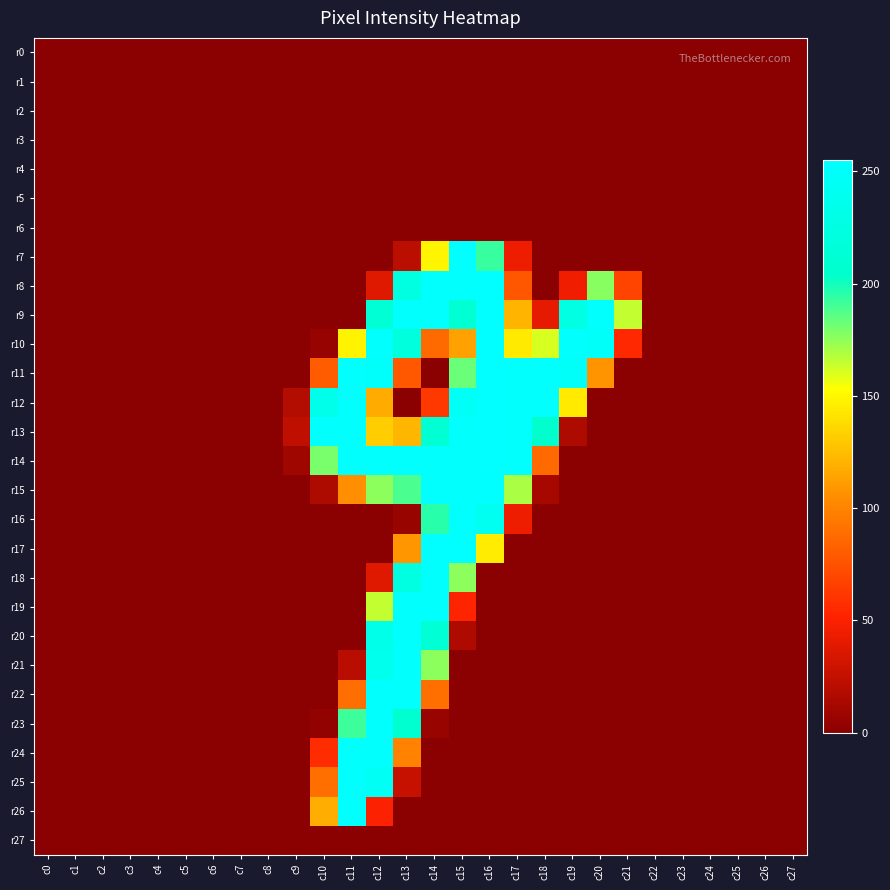

At how many categories does at least one series exceed 247?

11